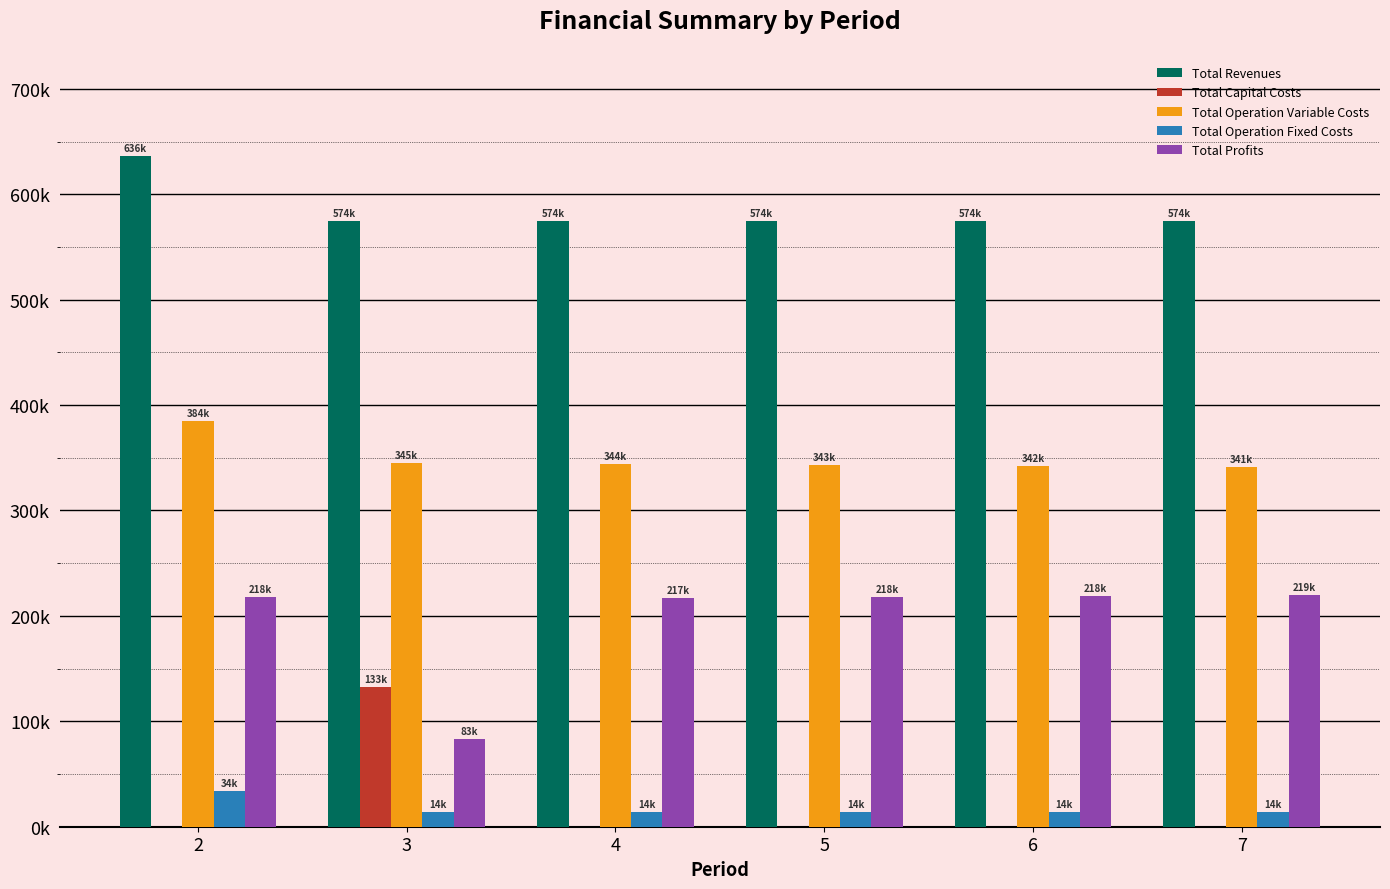

Reading left to right, extract all data points from this chart.

Total Revenues: 2=635967.0	3=574450.4	4=574450.4	5=574450.4	6=574450.4	7=574450.4
Total Capital Costs: 2=0.0	3=132800.0	4=0.0	5=0.0	6=0.0	7=0.0
Total Operation Variable Costs: 2=384466.3	3=344726.8	4=343832.7	5=342937.4	6=342040.8	7=341143.0
Total Operation Fixed Costs: 2=33627.6	3=13955.5	4=13955.5	5=13955.5	6=13955.5	7=13955.5
Total Profits: 2=217873.0	3=82968.1	4=216662.2	5=217557.5	6=218454.1	7=219352.0